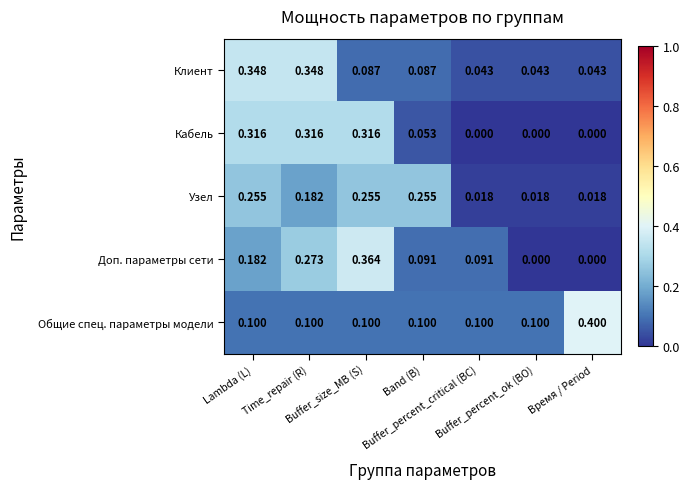

How many distinct data groups are displayed?

5